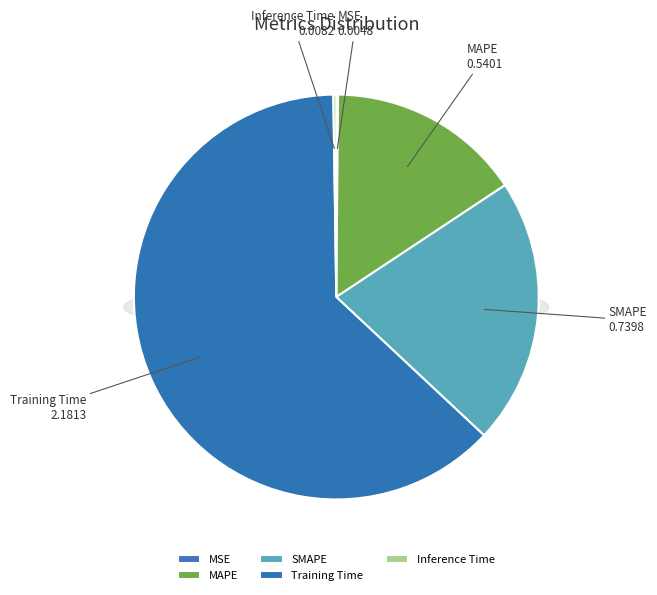

Which category has the biggest portion of the pie?

Training Time